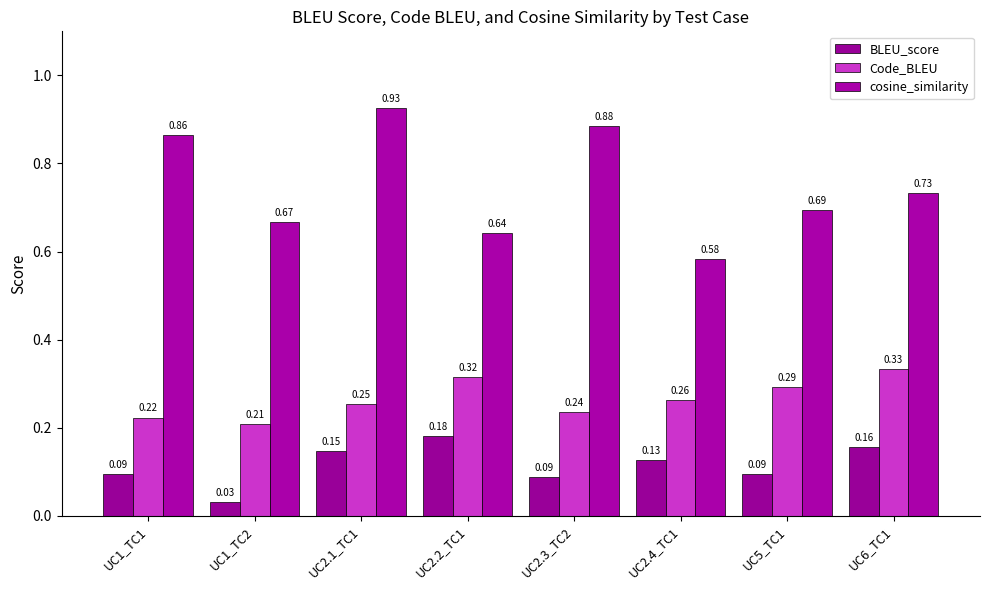

How many bars are there in each group?

3